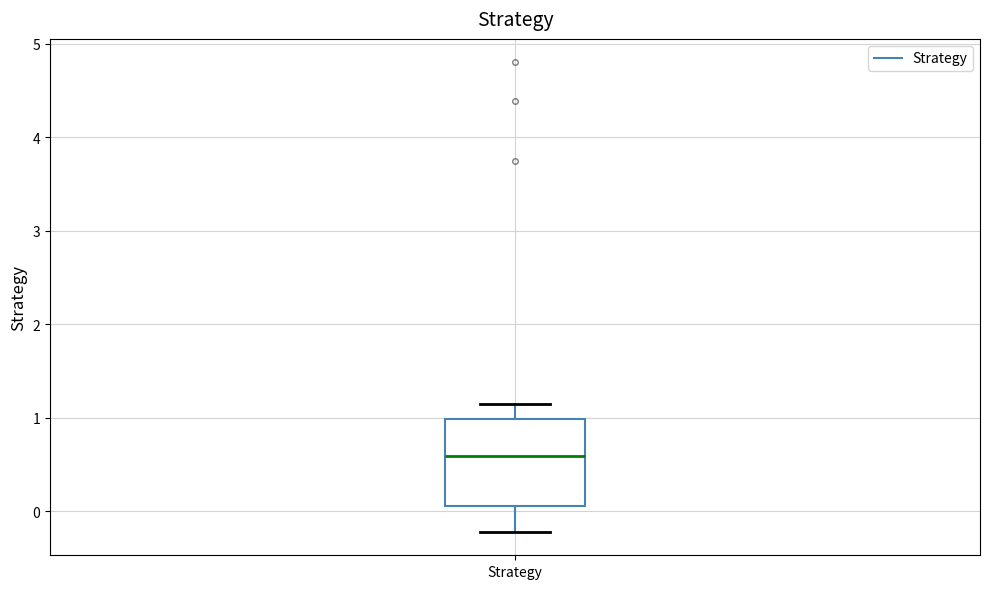

Transcribe this box plot: give where the median line is, the range the box spans, and where the two whiskers end, as read against the y-axis. The values are not printed on the chart, so give them approximately, as read against the axis.

median 0.6, box 0.1 to 1.0, whiskers -0.2 to 1.2